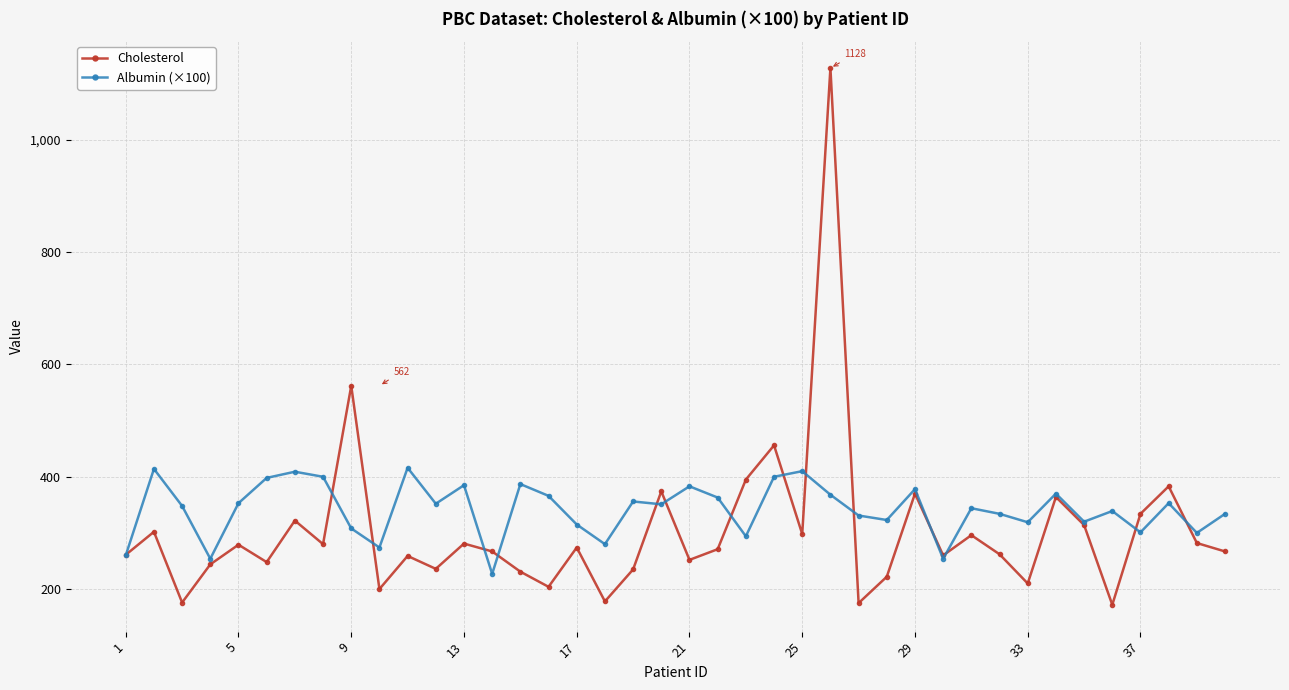

What is the smallest value displayed?

172